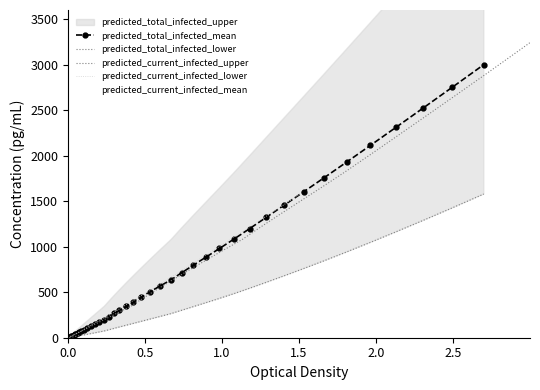

True or false: predicted_total_infected_lower and predicted_current_infected_mean cross at least once.

False